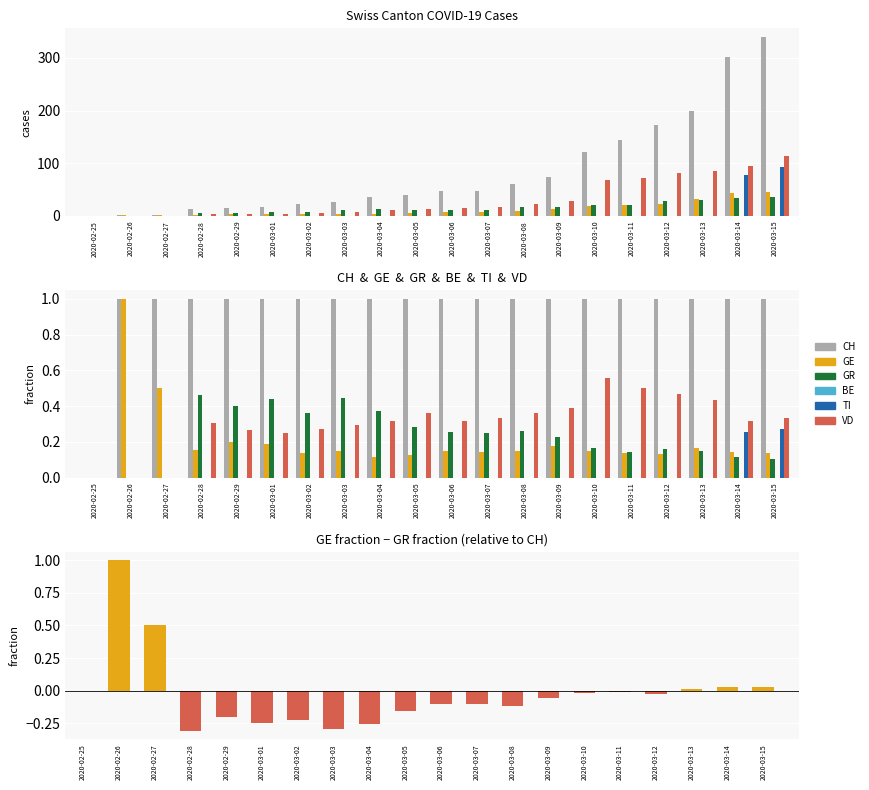

Reading right to left, transcribe all the data shown in this chart.

CH: 2020-03-15=339	2020-03-14=302	2020-03-13=199	2020-03-12=173	2020-03-11=144	2020-03-10=122	2020-03-09=74	2020-03-08=61	2020-03-07=48	2020-03-06=47	2020-03-05=39	2020-03-04=35	2020-03-03=27	2020-03-02=22	2020-03-01=16	2020-02-29=15	2020-02-28=13	2020-02-27=2	2020-02-26=1	2020-02-25=0
GE: 2020-03-15=46	2020-03-14=43	2020-03-13=33	2020-03-12=23	2020-03-11=20	2020-03-10=18	2020-03-09=13	2020-03-08=9	2020-03-07=7	2020-03-06=7	2020-03-05=5	2020-03-04=4	2020-03-03=4	2020-03-02=3	2020-03-01=3	2020-02-29=3	2020-02-28=2	2020-02-27=1	2020-02-26=1	2020-02-25=0
GR: 2020-03-15=36	2020-03-14=34	2020-03-13=30	2020-03-12=28	2020-03-11=21	2020-03-10=20	2020-03-09=17	2020-03-08=16	2020-03-07=12	2020-03-06=12	2020-03-05=11	2020-03-04=13	2020-03-03=12	2020-03-02=8	2020-03-01=7	2020-02-29=6	2020-02-28=6	2020-02-27=0	2020-02-26=0	2020-02-25=0
TI: 2020-03-15=92	2020-03-14=77	2020-03-13=0	2020-03-12=0	2020-03-11=0	2020-03-10=0	2020-03-09=0	2020-03-08=0	2020-03-07=0	2020-03-06=0	2020-03-05=0	2020-03-04=0	2020-03-03=0	2020-03-02=0	2020-03-01=0	2020-02-29=0	2020-02-28=0	2020-02-27=0	2020-02-26=0	2020-02-25=0
VD: 2020-03-15=113	2020-03-14=95	2020-03-13=86	2020-03-12=81	2020-03-11=72	2020-03-10=68	2020-03-09=29	2020-03-08=22	2020-03-07=16	2020-03-06=15	2020-03-05=14	2020-03-04=11	2020-03-03=8	2020-03-02=6	2020-03-01=4	2020-02-29=4	2020-02-28=4	2020-02-27=0	2020-02-26=0	2020-02-25=0